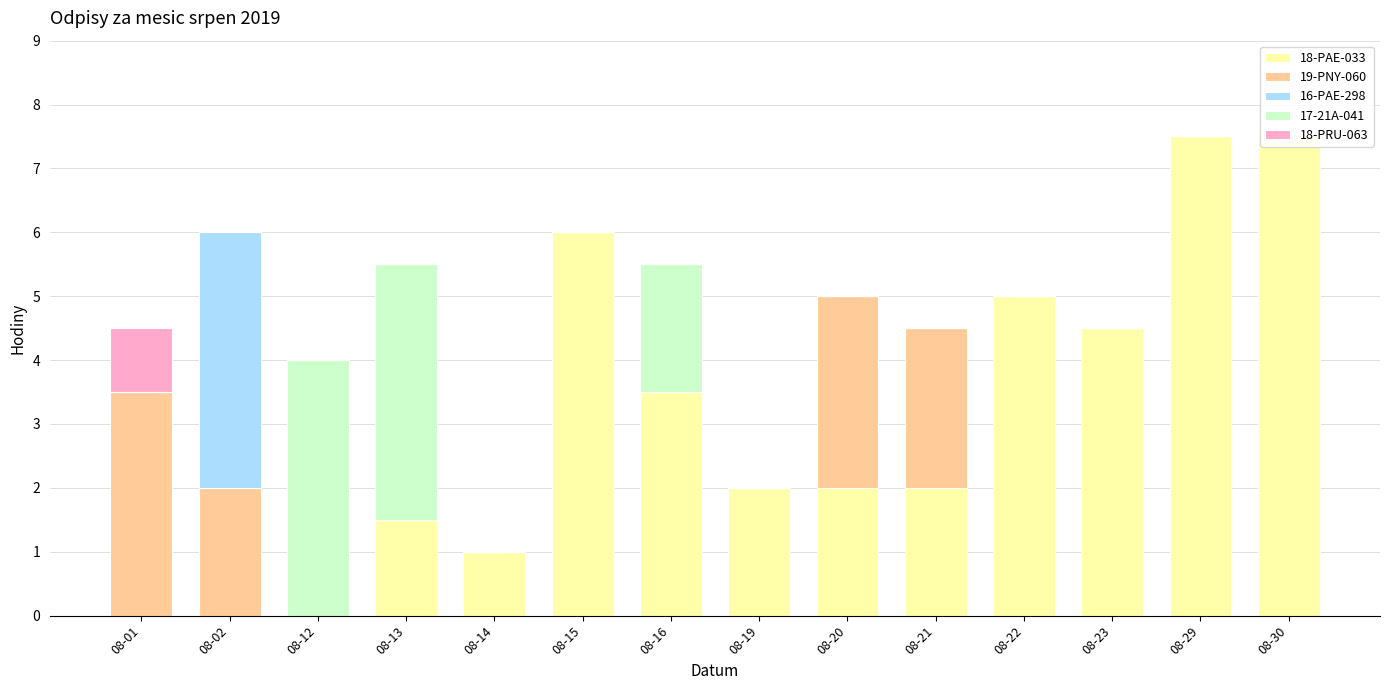

At how many categories does at least one series exceed 2?

12